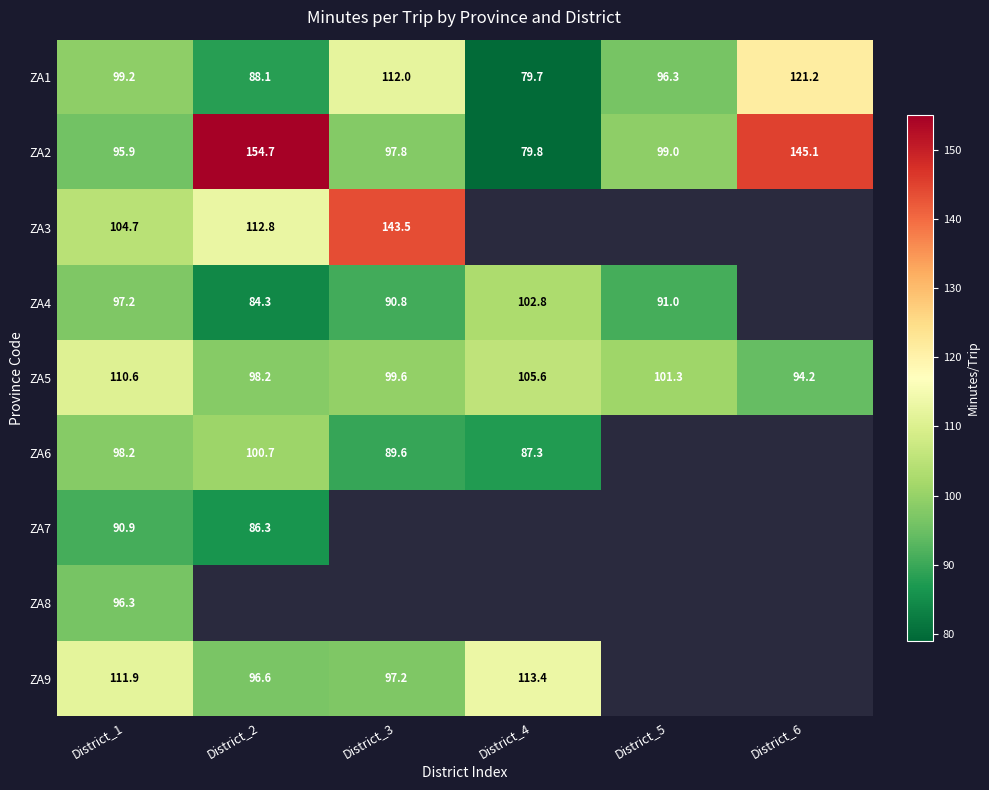

Which category has the highest value across all series?

District_2